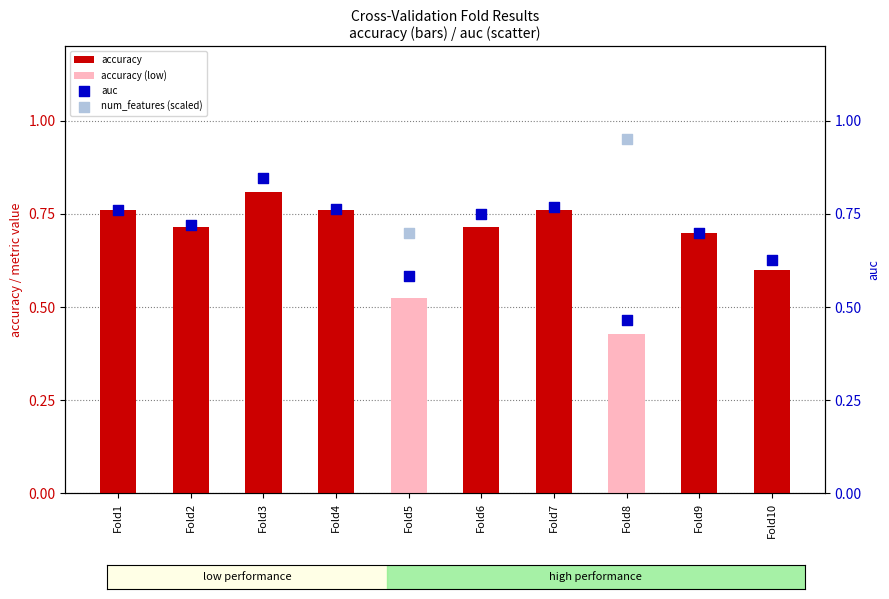

At how many categories does at least one series exceed 0?

10